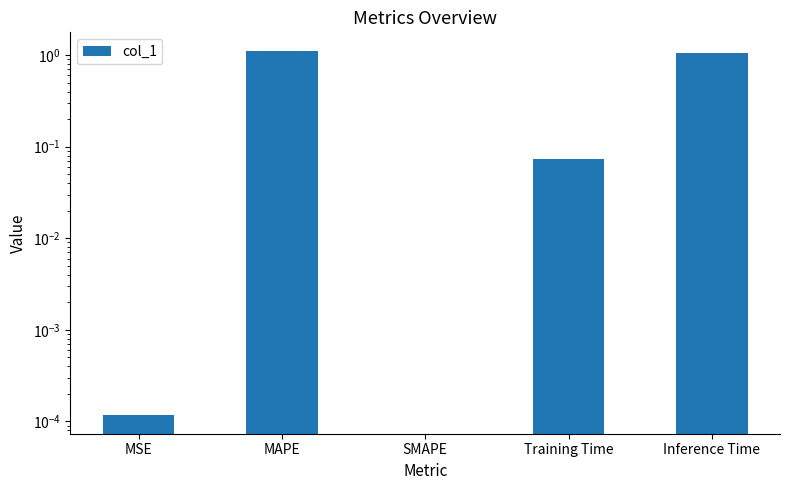

What is the difference between the maximum and minimum values?

1.1